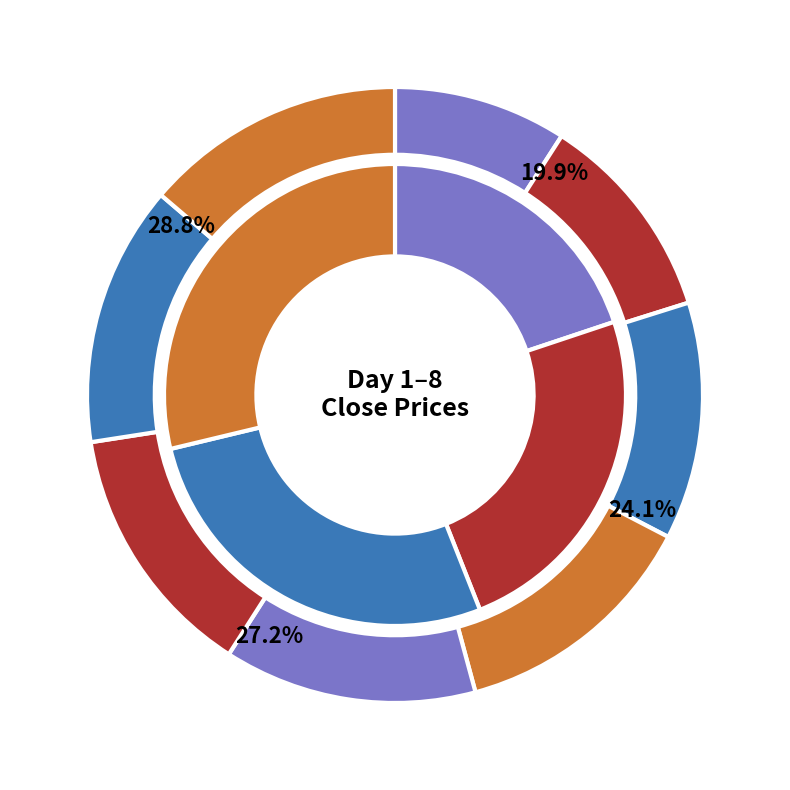

What percentage is the 2 slice, to the nearest percent?

11%